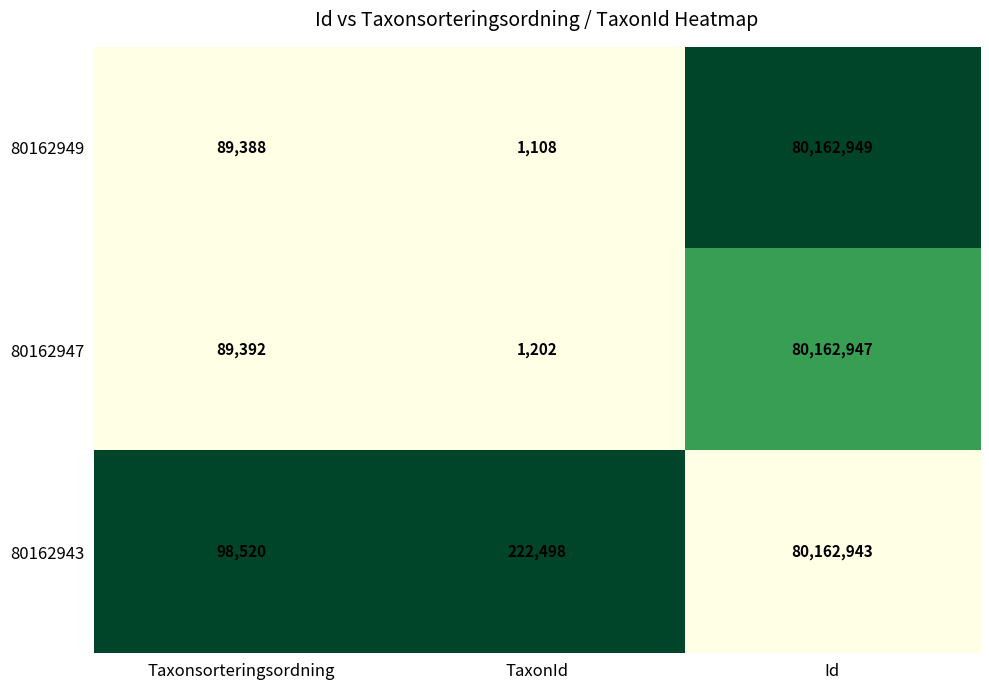

Is it true that 80162943 equals 222498 at TaxonId?

True